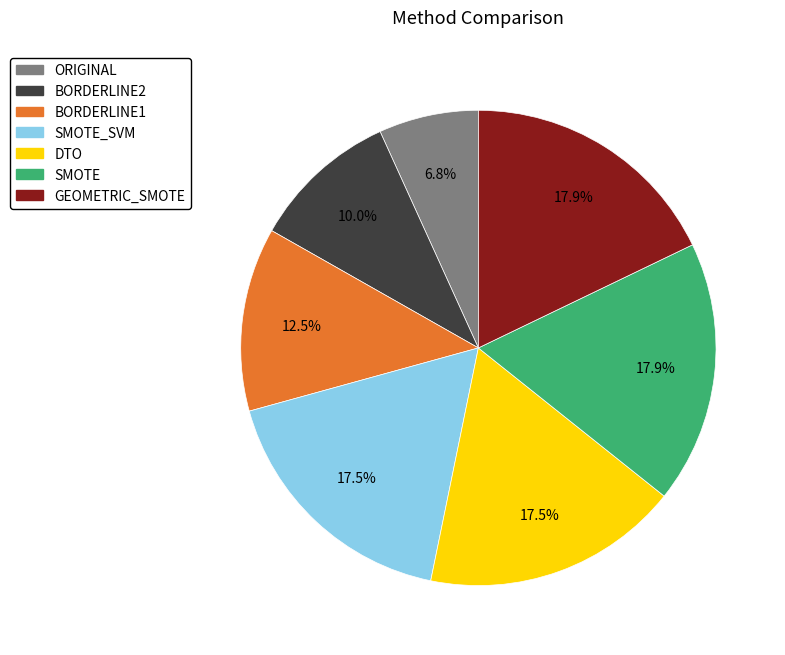

To the nearest percent, what is the average slice percentage?

14%